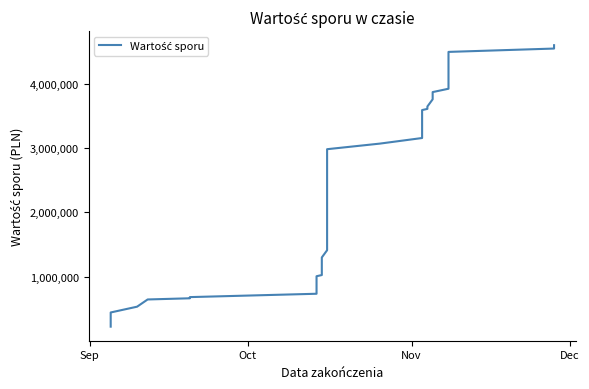

Reading right to left, what are all the values shown in this chart?

4603021.5	4550878.5	4498735.5	4446592.5	4394449.5	4342306.5	4133734.5	3925162.5	3873019.5	3760655.5	3648291.5	3629891.5	3611491.5	3593091.5	3506051.5	3157891.5	3070851.5	2983811.5	2534355.5	2421991.5	1972535.5	1523079.5	1410715.5	1298351.5	1208275.5	1134675.5	1116275.0	1097875.0	1024275.0	1005875.0	953732.0	732949.0	680806.0	662406.0	644006.0	531642.0	441566.0	220783.0